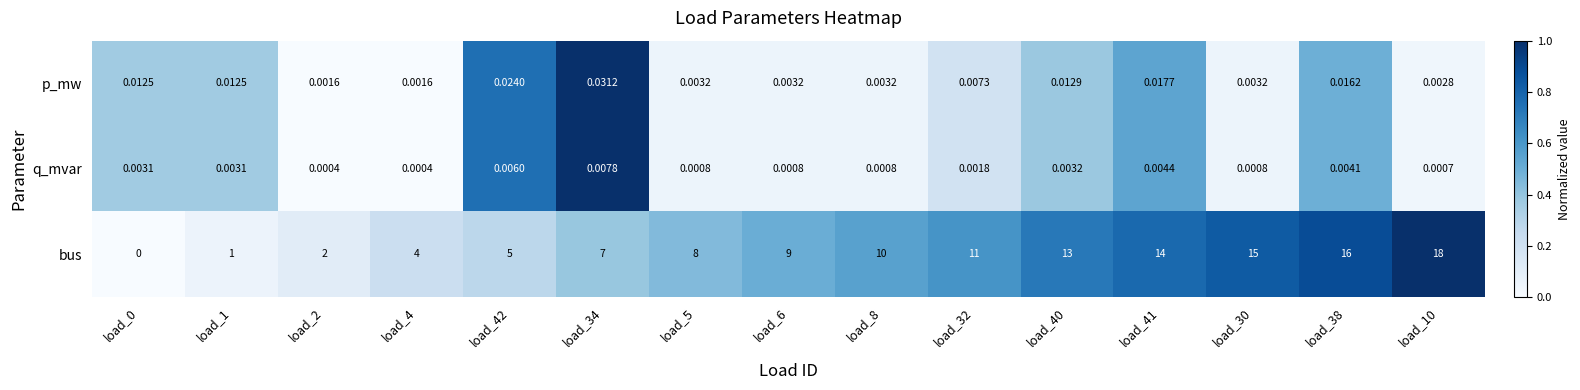

Which series changed the most between load_6 and load_8?

bus